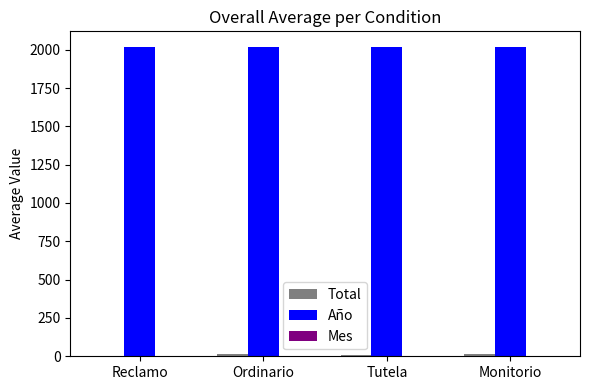

True or false: Año has a value of 2019 at Reclamo.

True